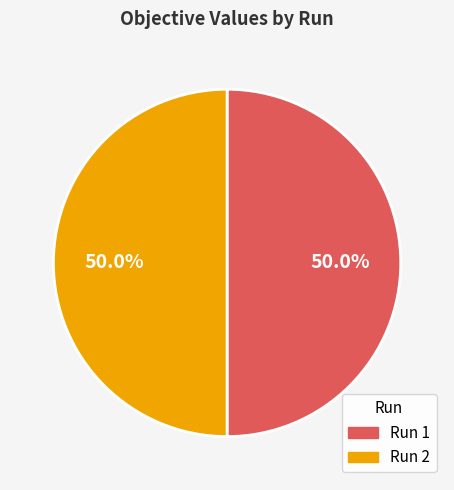

To the nearest percent, what is the average slice percentage?

50%